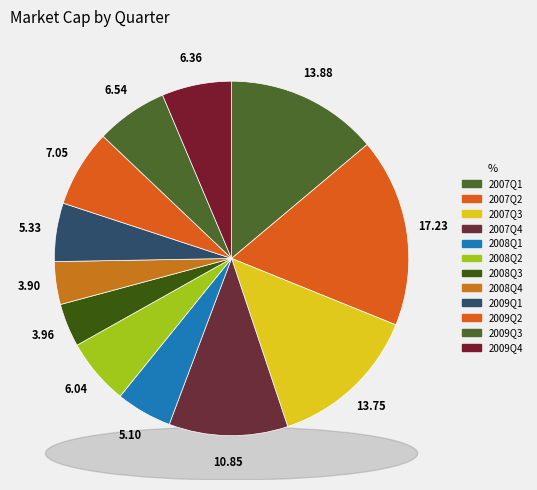

What percentage is the 2009Q1 slice, to the nearest percent?

5%